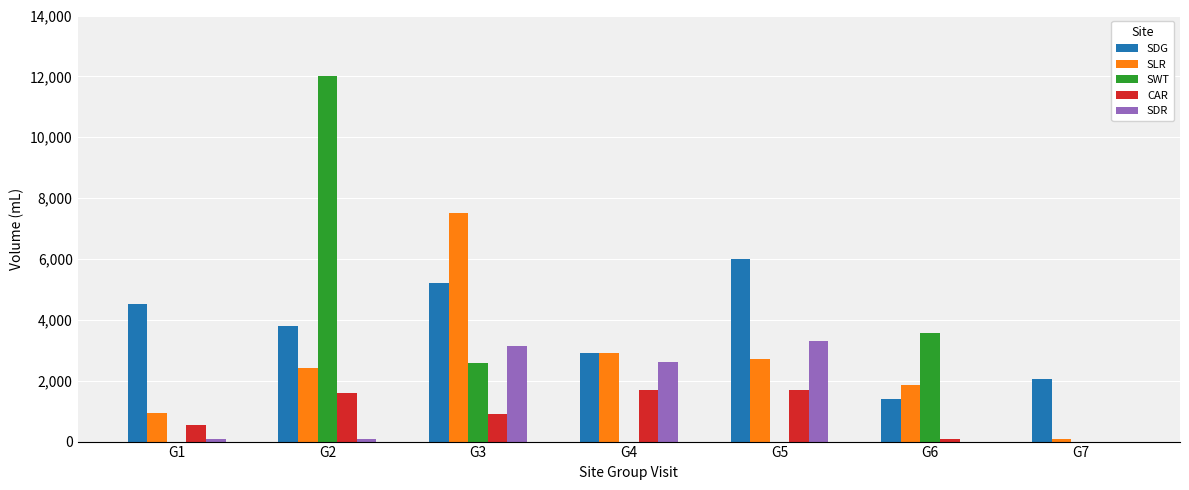

Which series has the largest total across all categories?

SDG